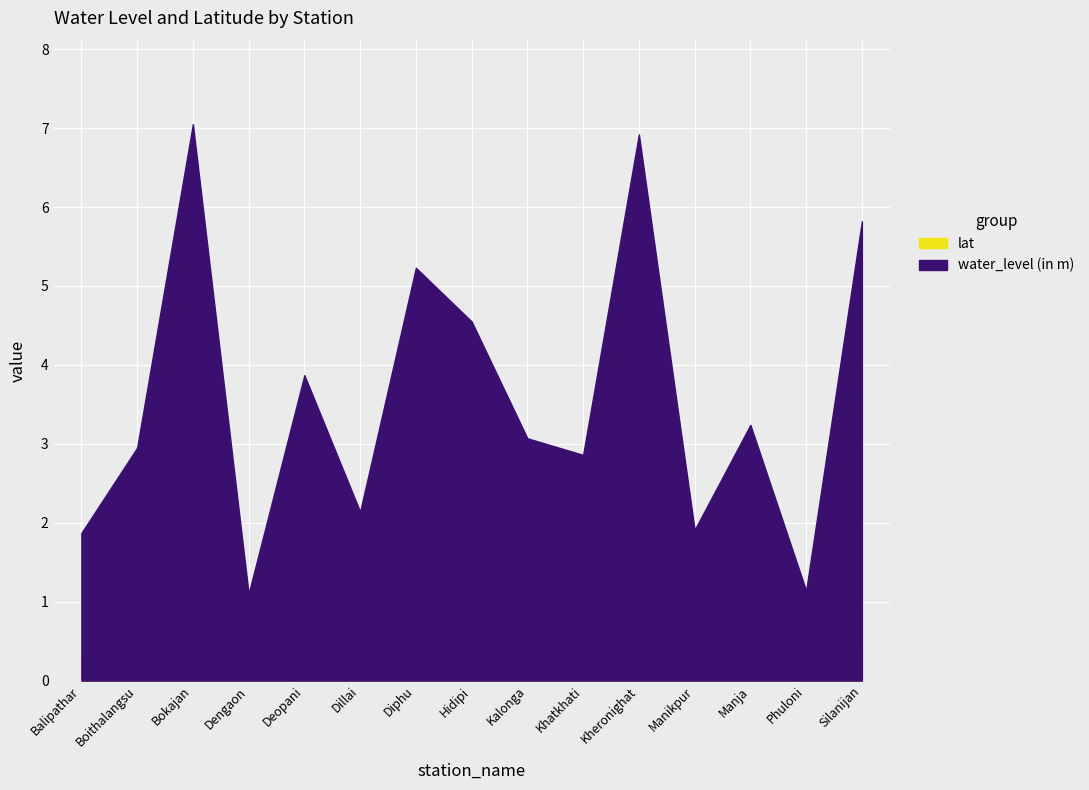

In water_level (in m), how many points are lower than both neighbors (excluding endpoints)?

5